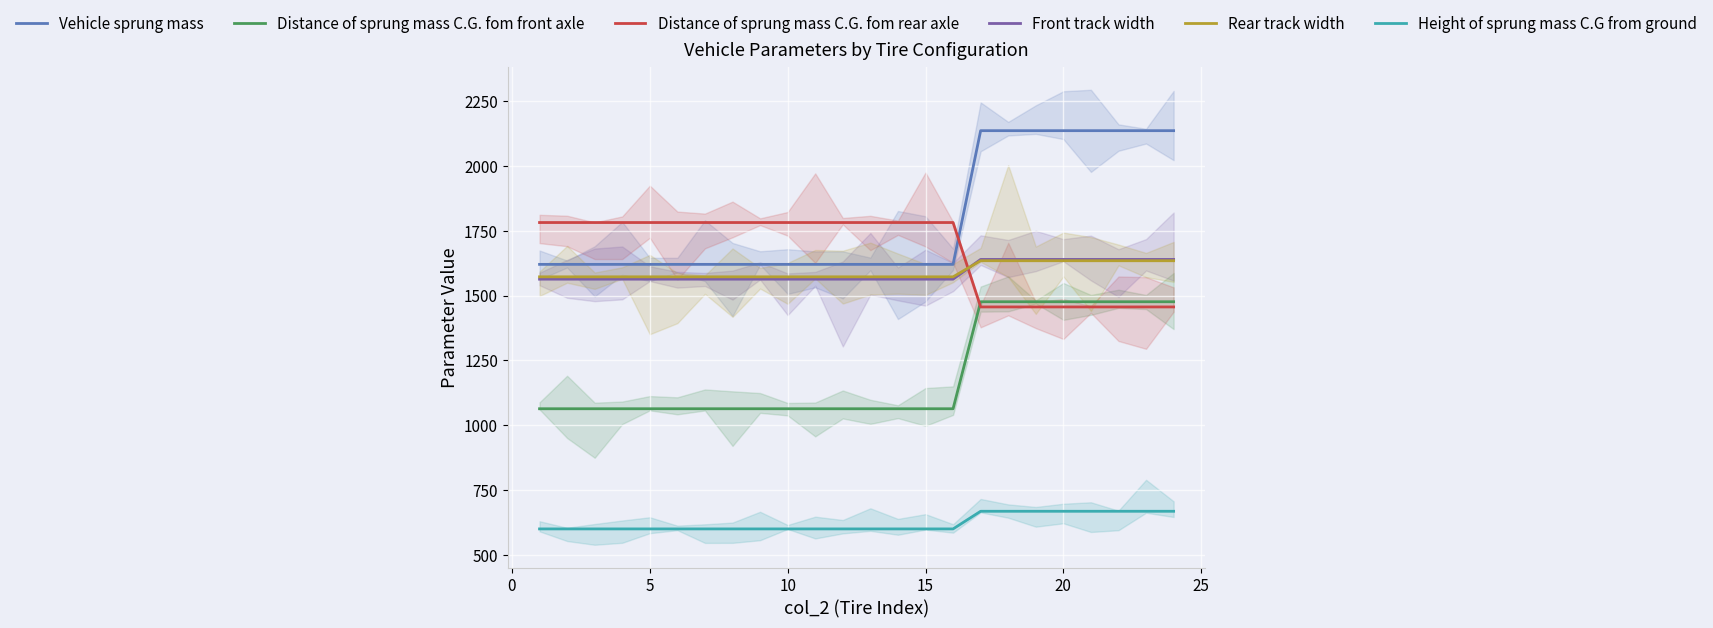

What are all the series names shown in the legend?

Vehicle sprung mass, Distance of sprung mass C.G. fom front axle, Distance of sprung mass C.G. fom rear axle, Front track width, Rear track width, Height of sprung mass C.G from ground